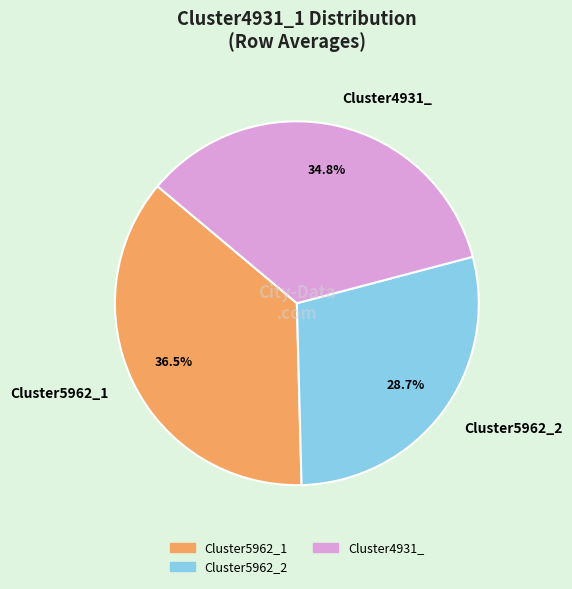

To the nearest percent, what portion does Cluster5962_2 represent?

29%